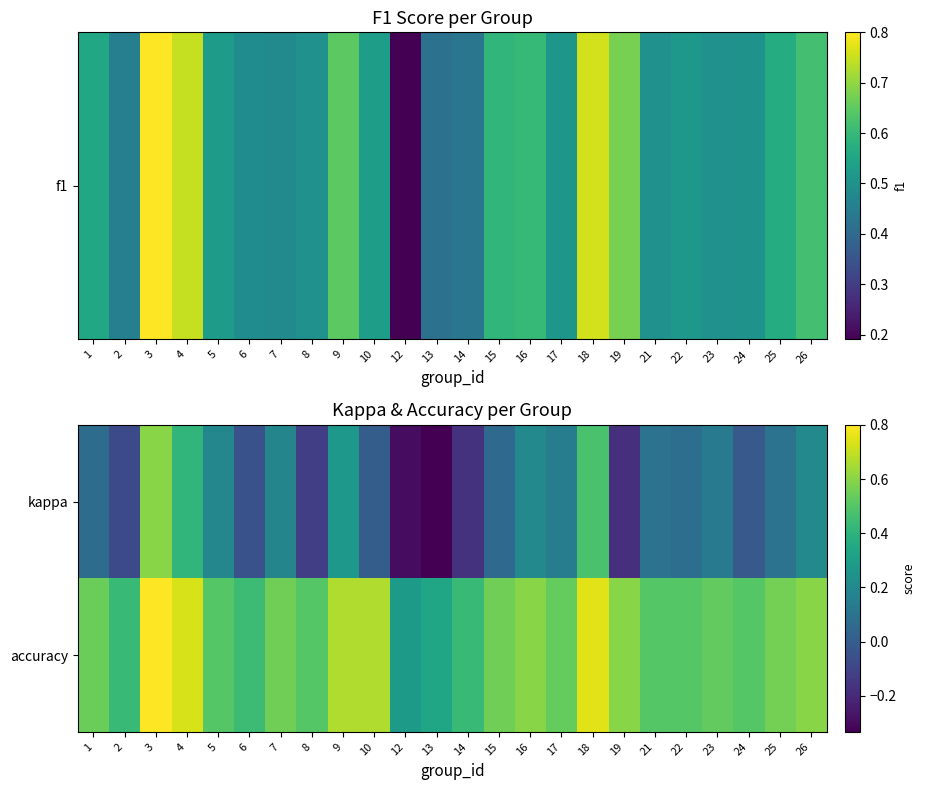

List the series in order of their peak value, highest first.

accuracy, kappa